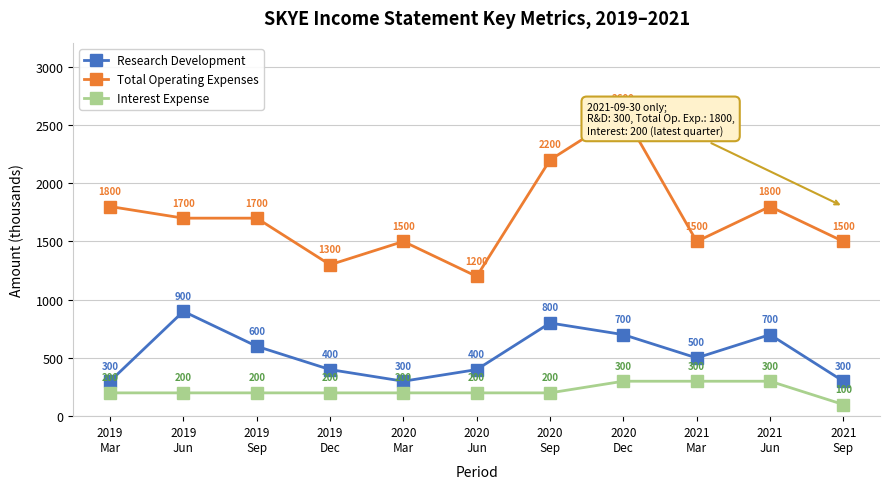

At how many categories does at least one series exceed 1283?

10